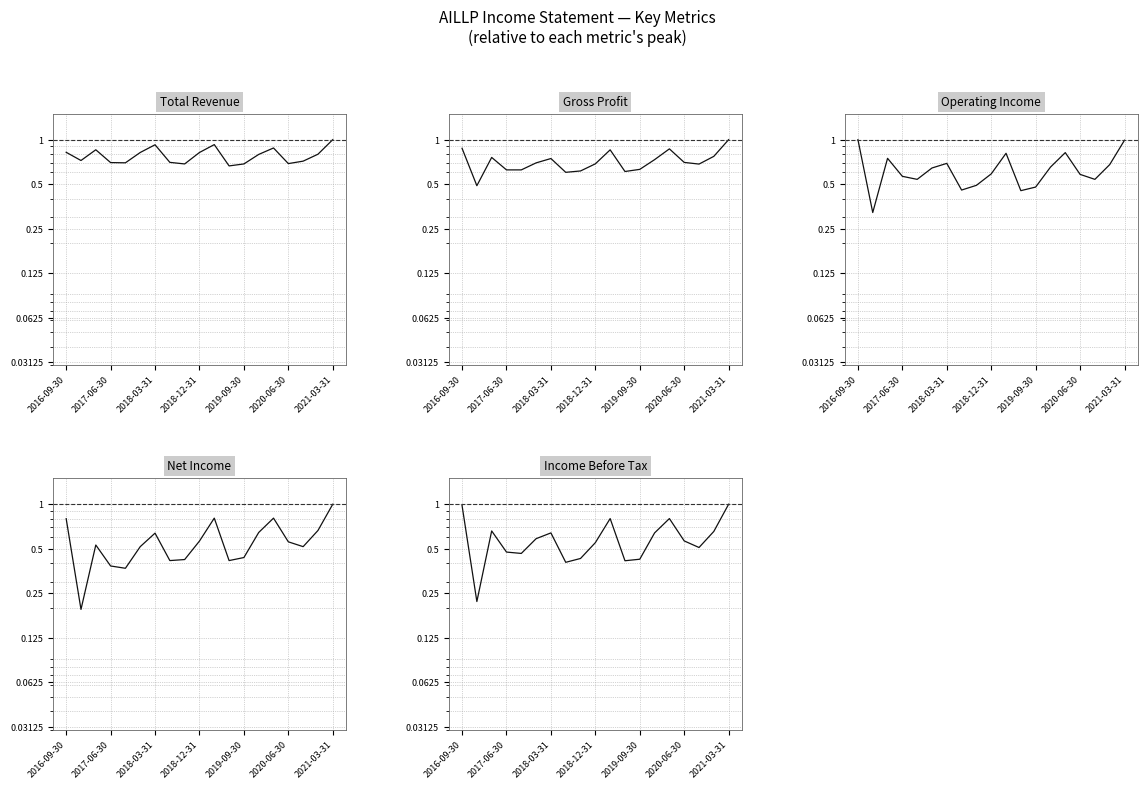

True or false: Net Income and Operating Income cross at least once.

True